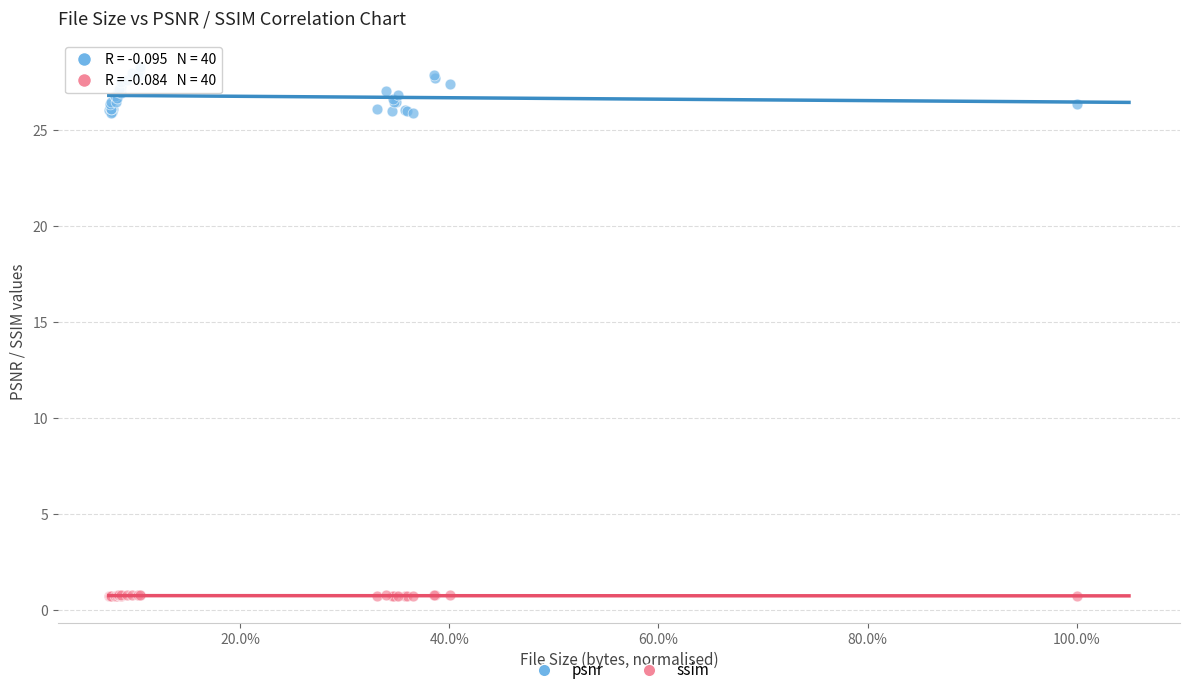

What is the X range (max minus min) for the scatter plot?

0.9